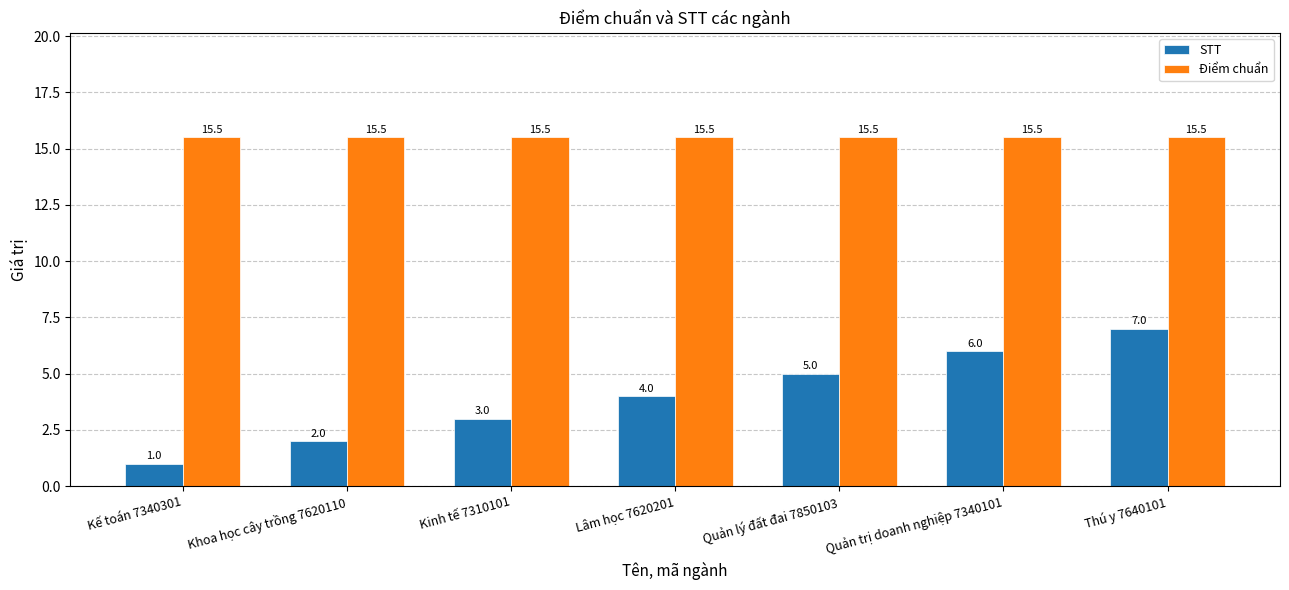

List the series in order of their overall mean, highest first.

Điểm chuẩn, STT